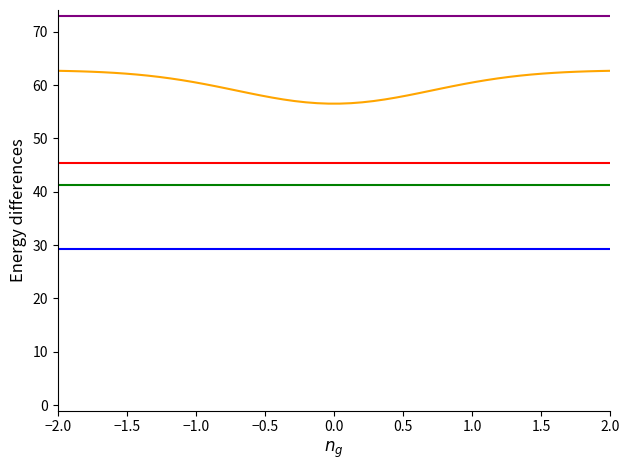

True or false: Cost Per has a value of 24.6 at 1.

False